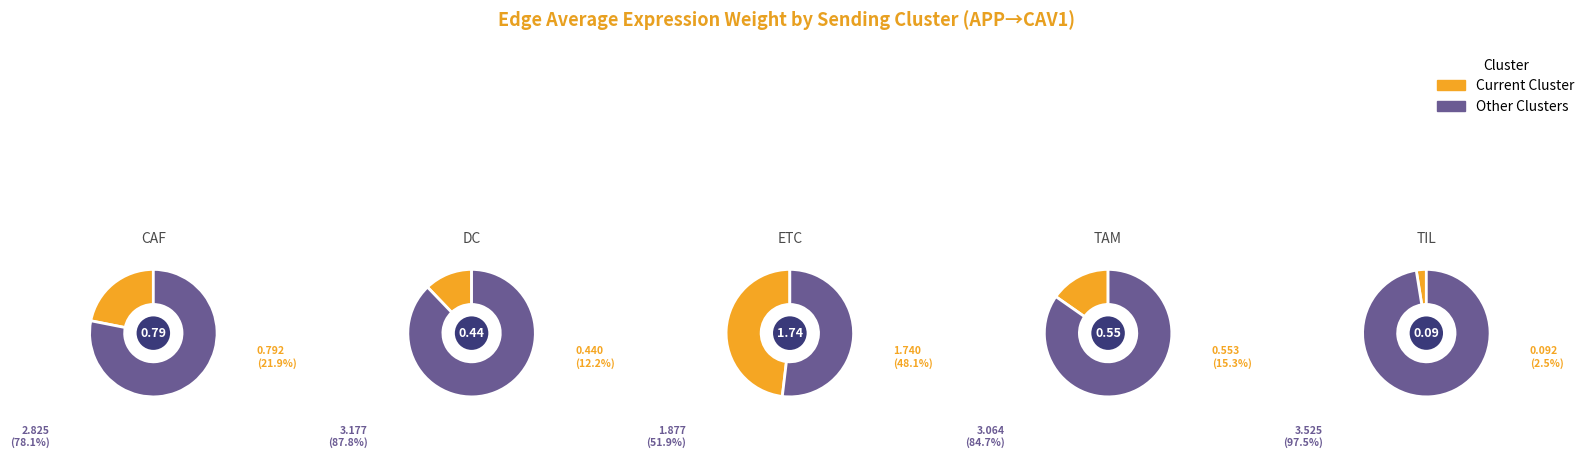

What is the total percentage of ETC and CAF?

70.0%